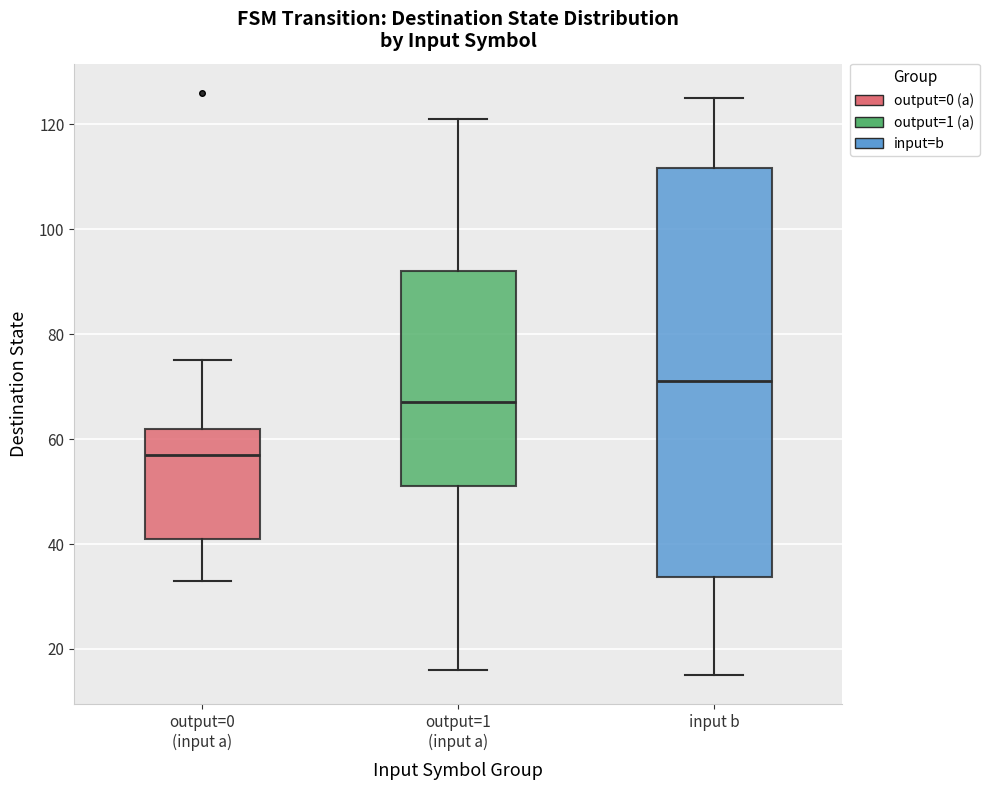

Comparing the boxes themselves (not the whiskers), which one is the tallest?

input b